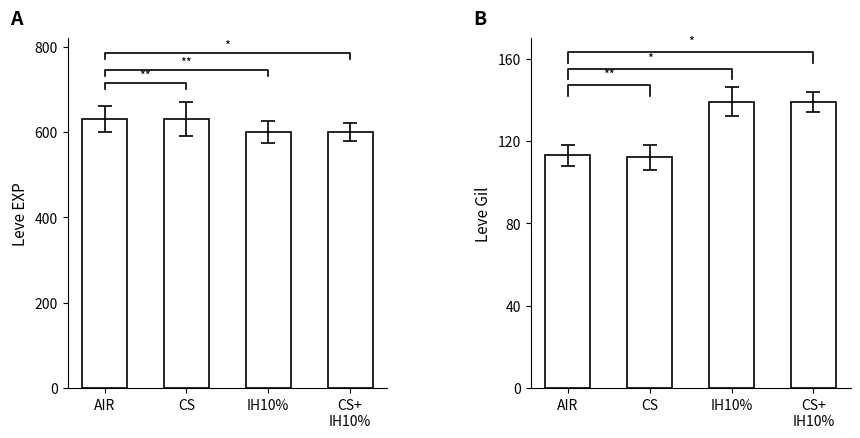

Does the chart contain stacked bars?

No